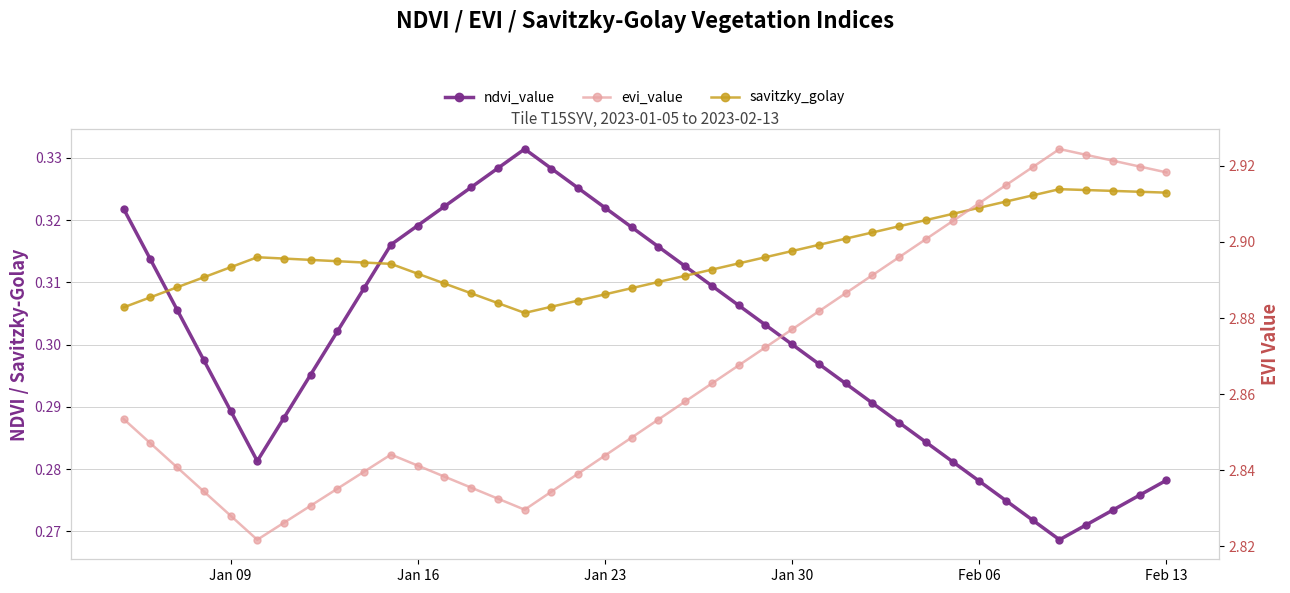

At which category is the sum across all series the highest?

Feb 13